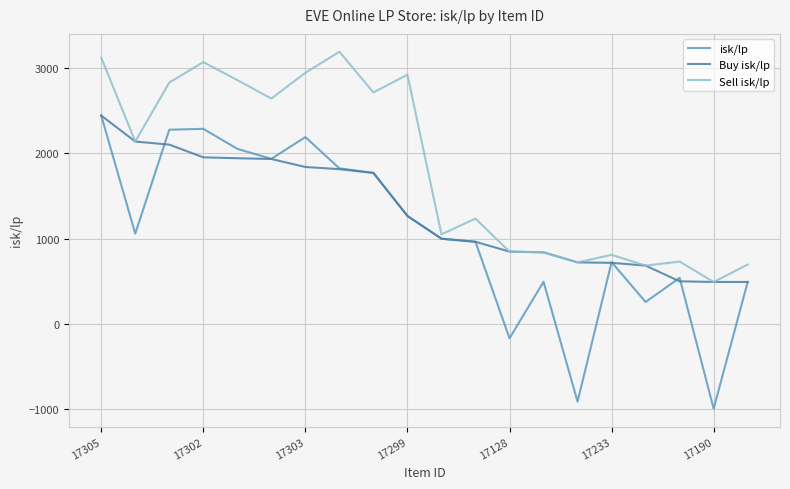

How many lines are shown in the chart?

3